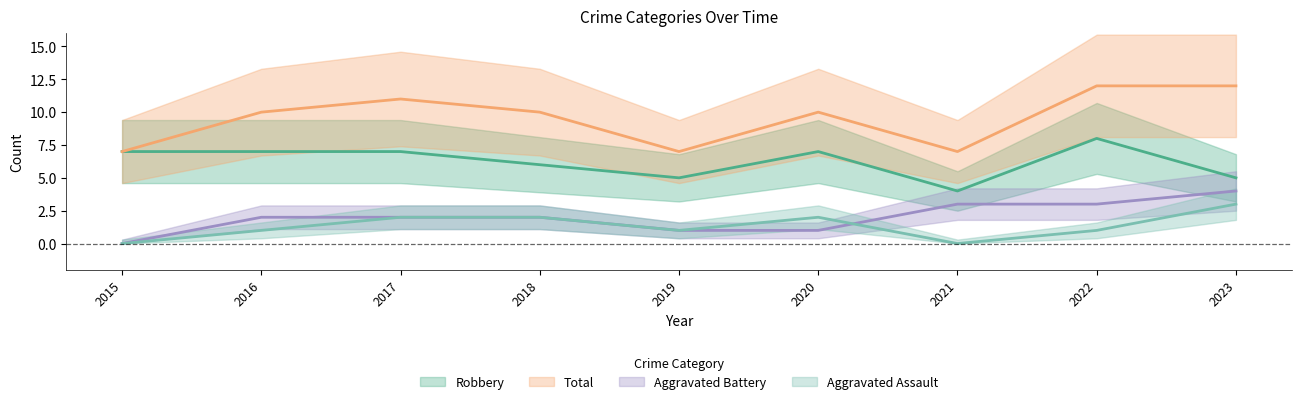

Reading left to right, list all the values displayed in this chart.

Aggravated Assault: 0	1	2	2	1	2	0	1	3
Aggravated Battery: 0	2	2	2	1	1	3	3	4
Robbery: 7	7	7	6	5	7	4	8	5
Total: 7	10	11	10	7	10	7	12	12